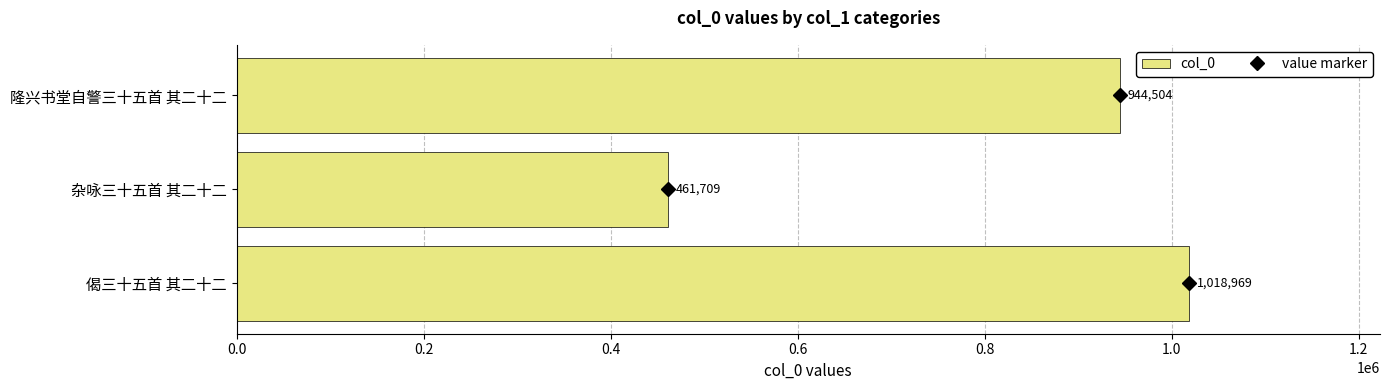

Are the bars horizontal?

Yes